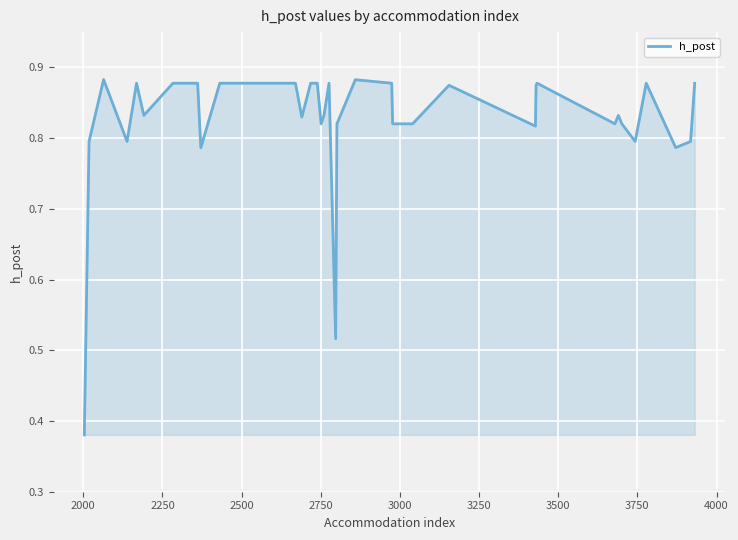

Does the chart display data point markers on the line(s)?

No